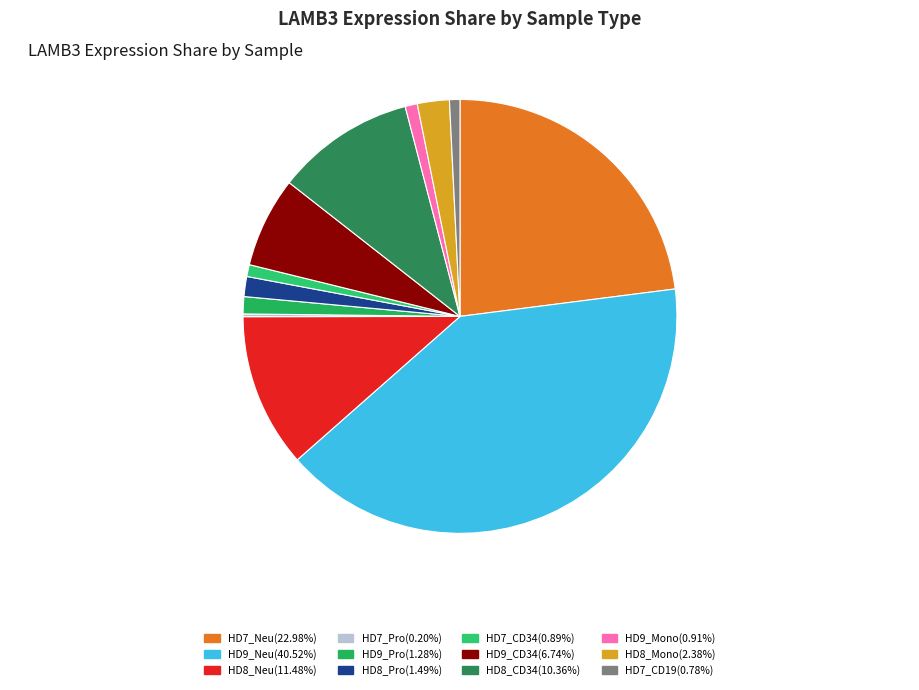

Is HD9_Pro the majority of the pie?

No